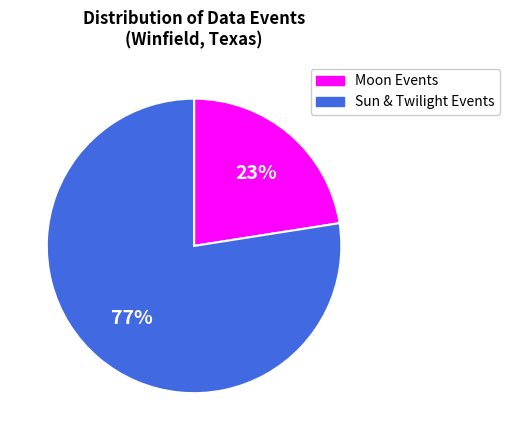

Does any single category account for the majority?

Yes